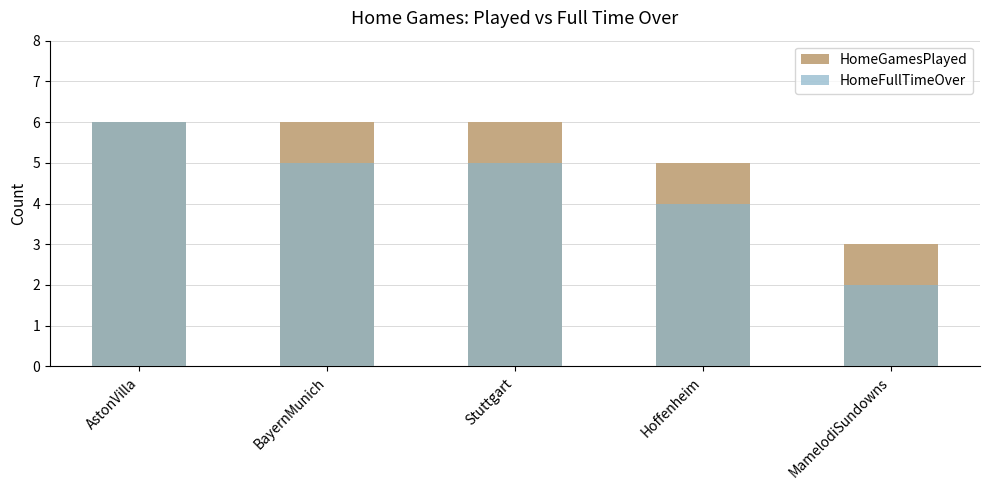

Which series changed the most between Hoffenheim and MamelodiSundowns?

HomeGamesPlayed